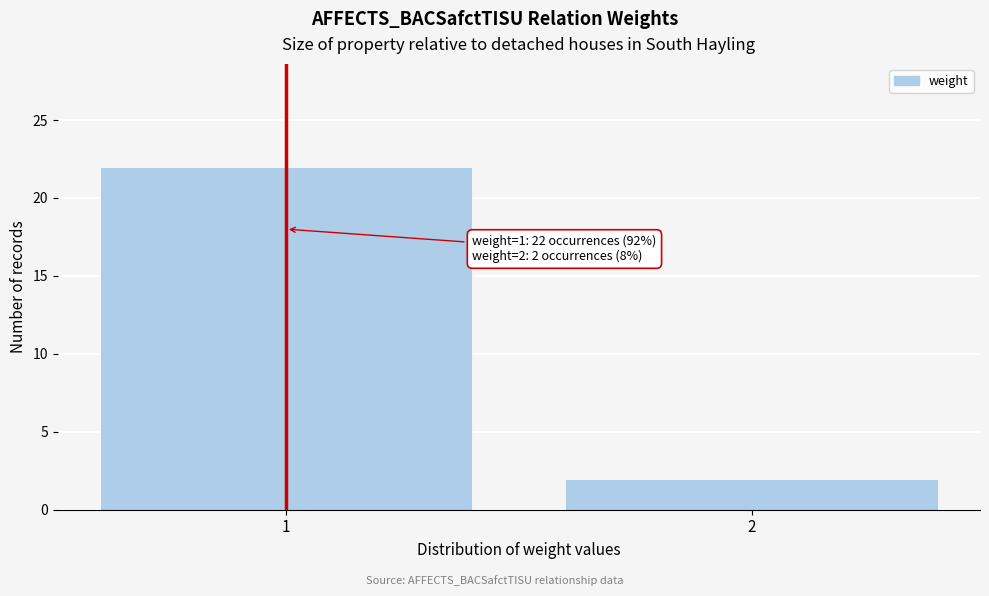

Reading right to left, transcribe all the data shown in this chart.

2=2	1=22